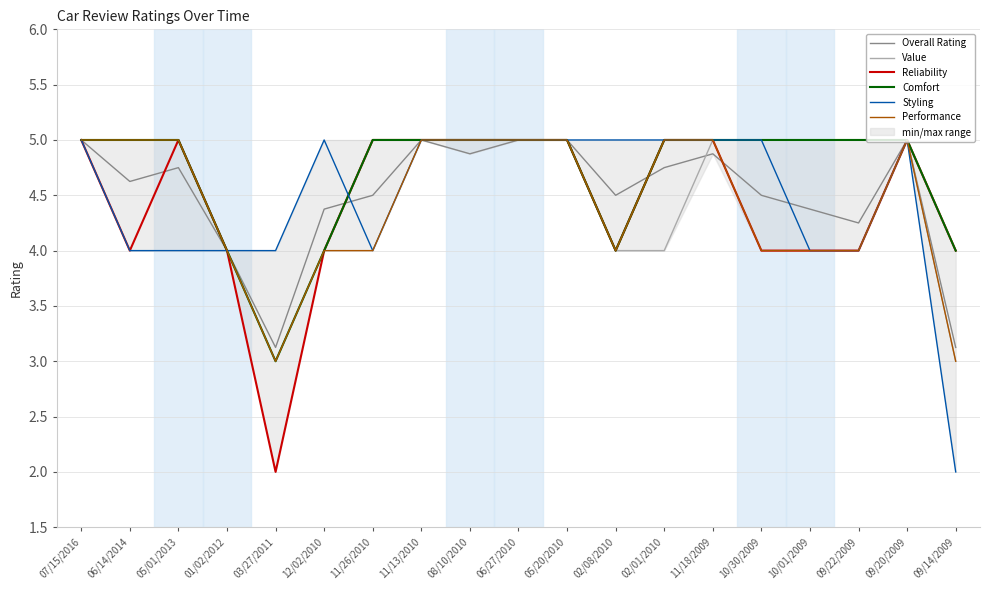

Between 07/15/2016 and 02/08/2010, which series saw the biggest shift?

Value